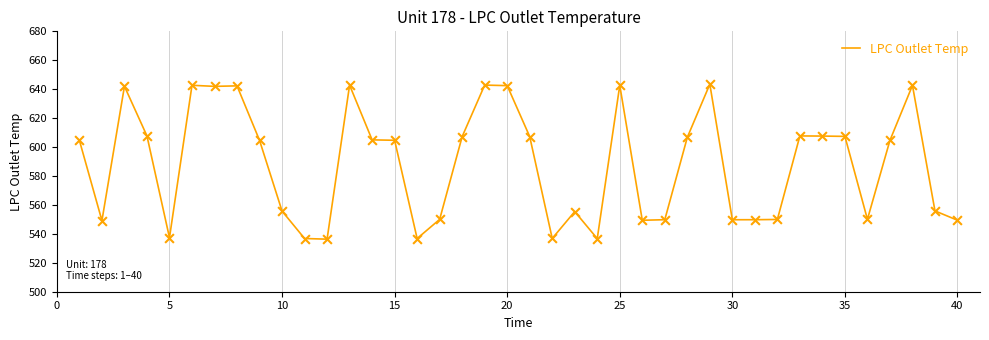

What is the smallest value displayed?

536.3